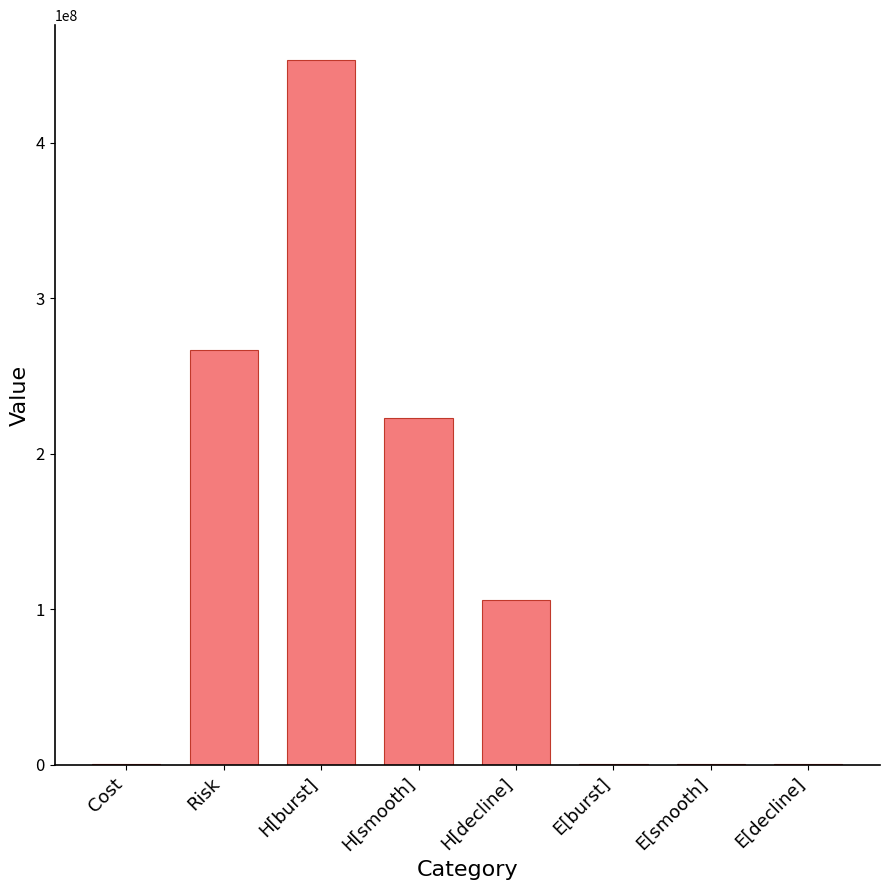

Is it true that the value at H[decline] is 106014211.3?

True